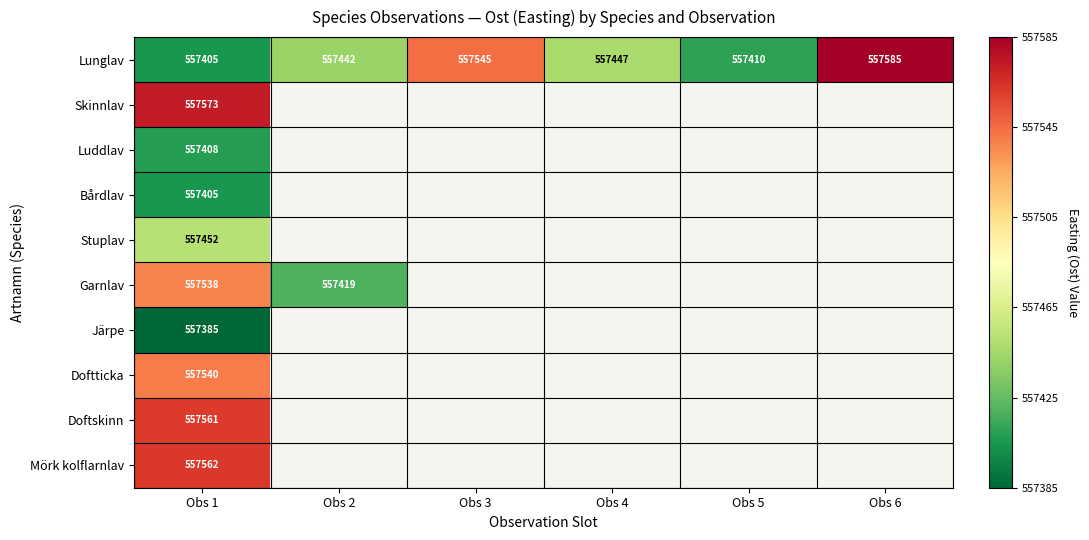

Between Obs 6 and Obs 2, which is larger?

Obs 6